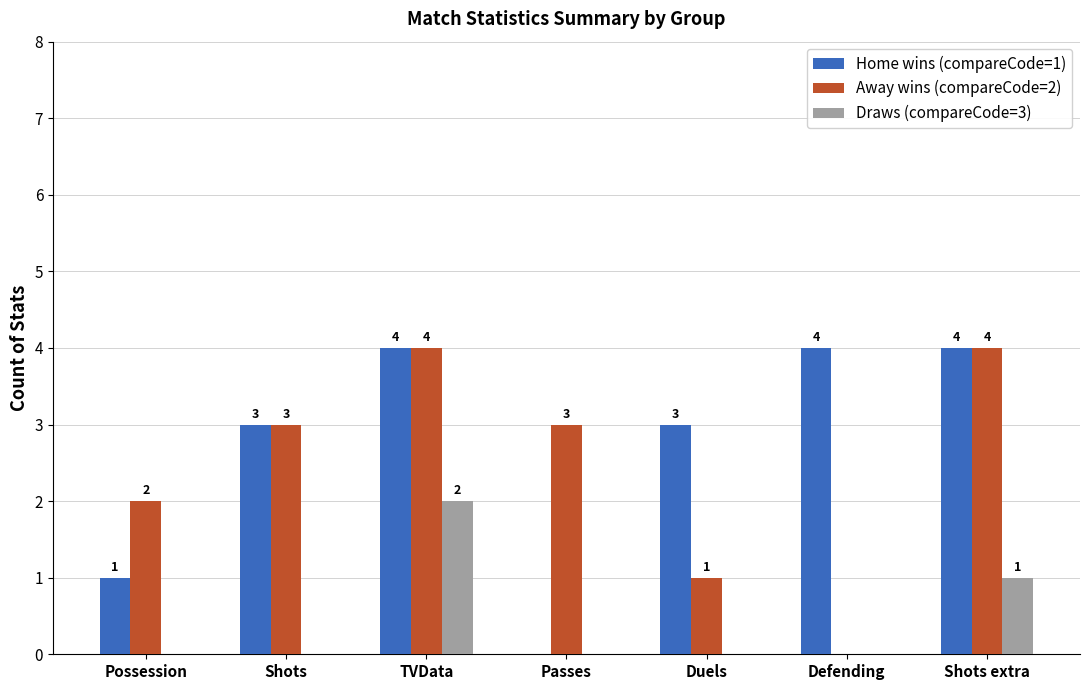

Reading right to left, what are all the values shown in this chart?

Home wins (compareCode=1): Shots extra=4	Defending=4	Duels=3	Passes=0	TVData=4	Shots=3	Possession=1
Away wins (compareCode=2): Shots extra=4	Defending=0	Duels=1	Passes=3	TVData=4	Shots=3	Possession=2
Draws (compareCode=3): Shots extra=1	Defending=0	Duels=0	Passes=0	TVData=2	Shots=0	Possession=0